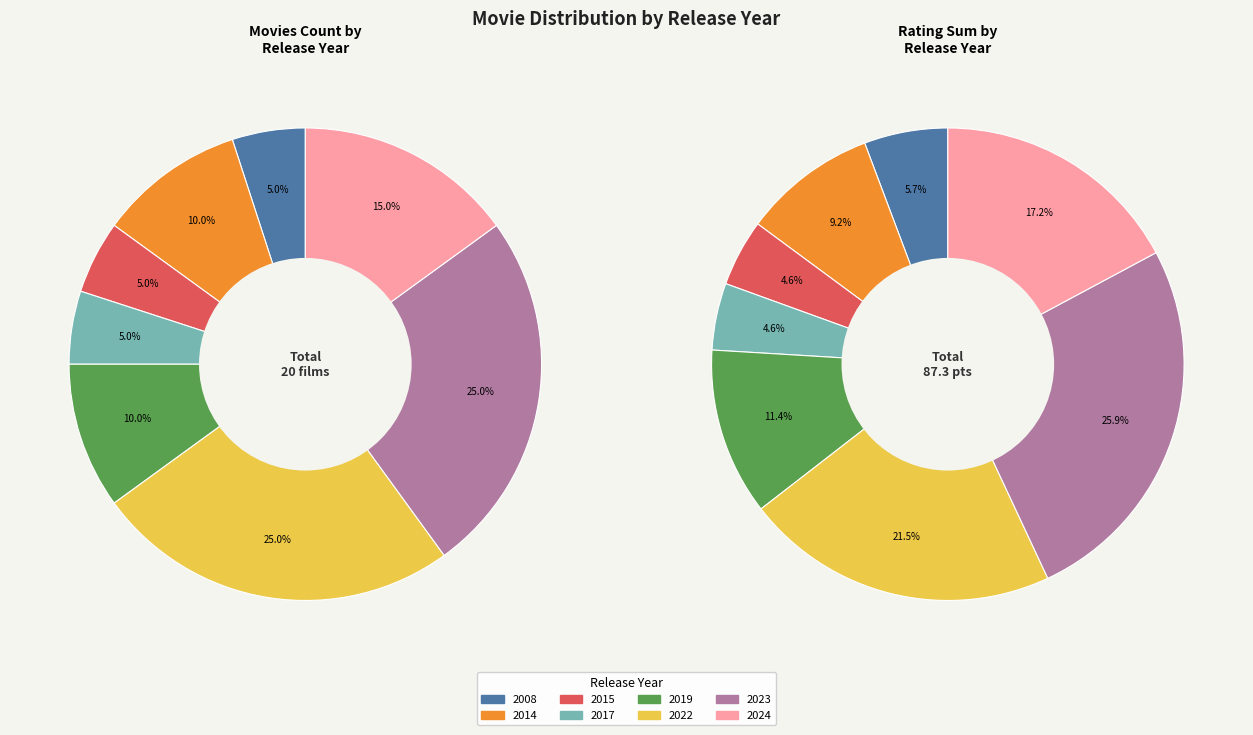

Do 2022 and 2024 together represent more than half of the pie?

No